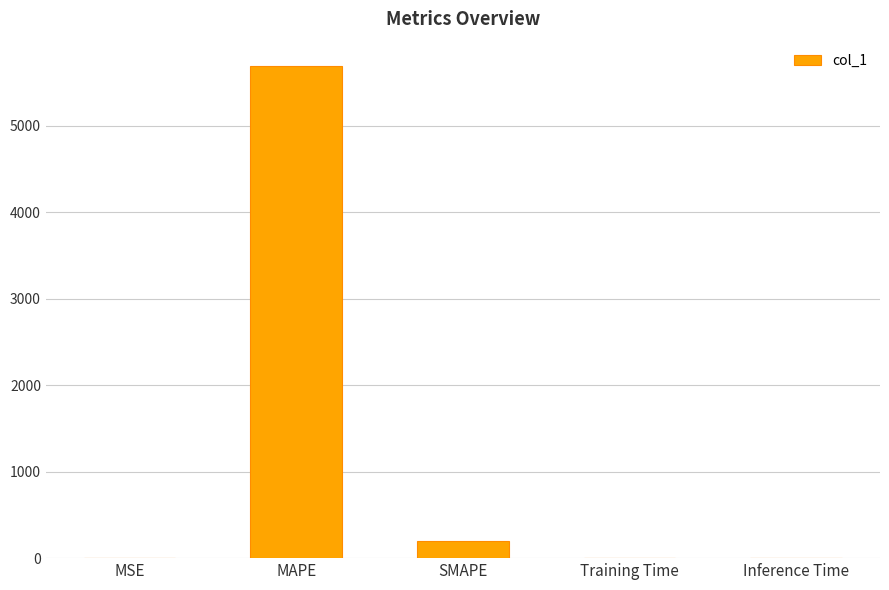

What is the change in value from SMAPE to Training Time?

-193.0